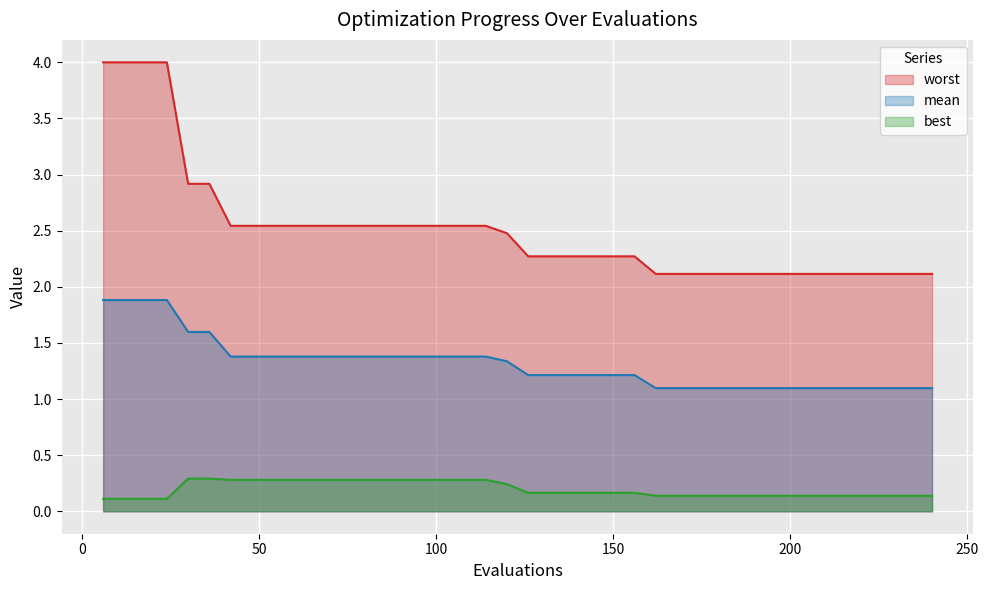

Which series has the largest total across all categories?

worst